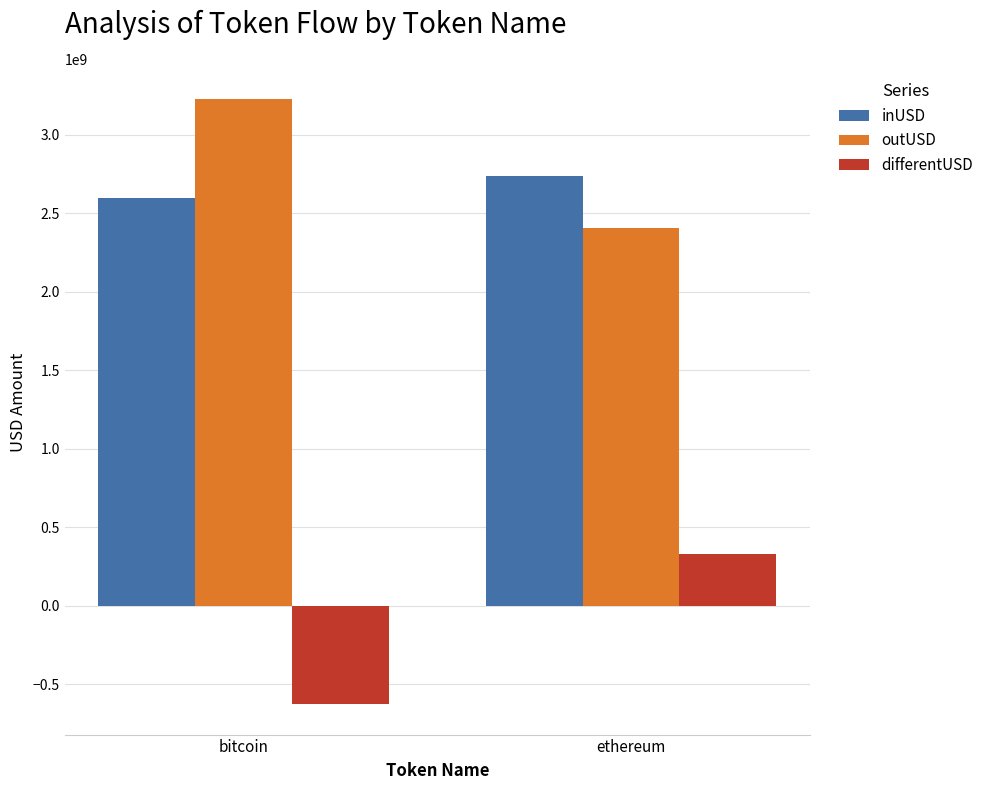

Are the bars horizontal?

No